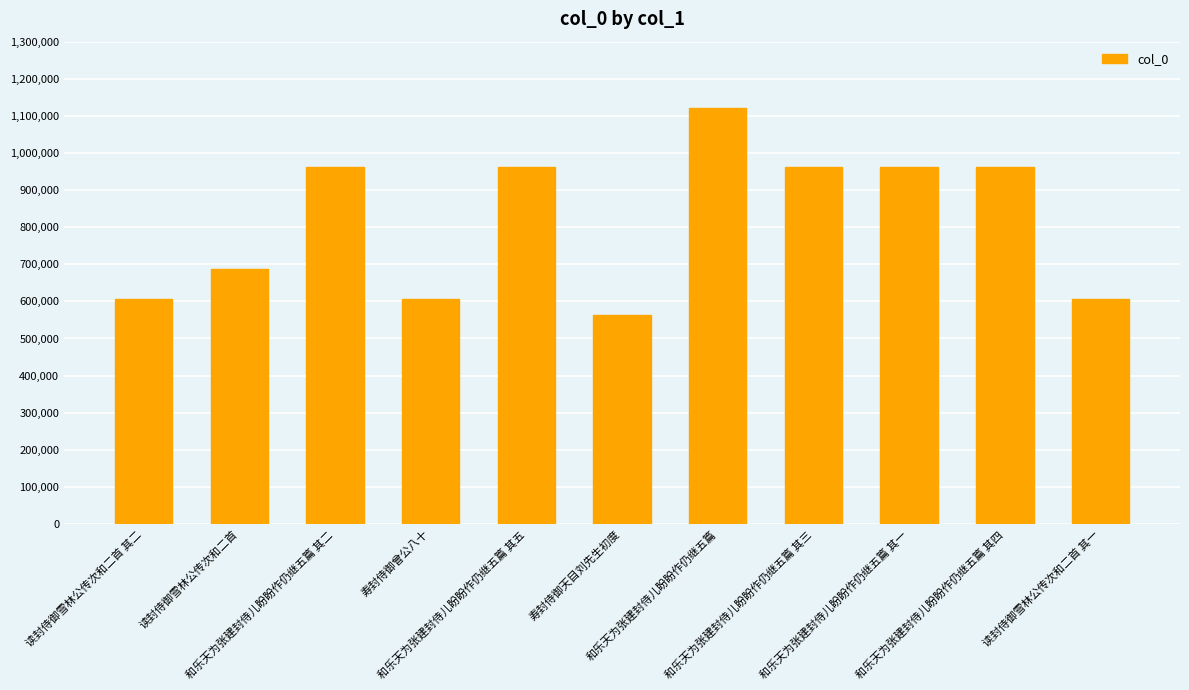

What is the average value?

818142